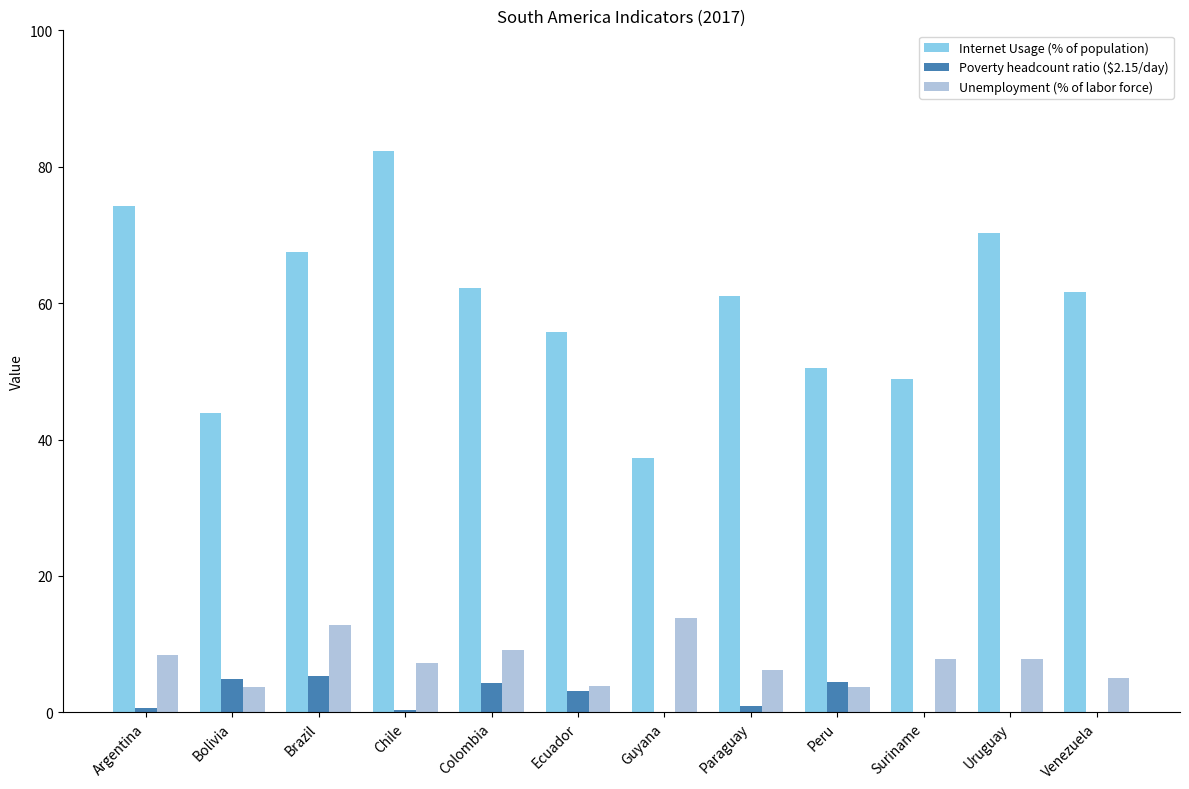

Which series has the largest total across all categories?

Internet Usage (% of population)